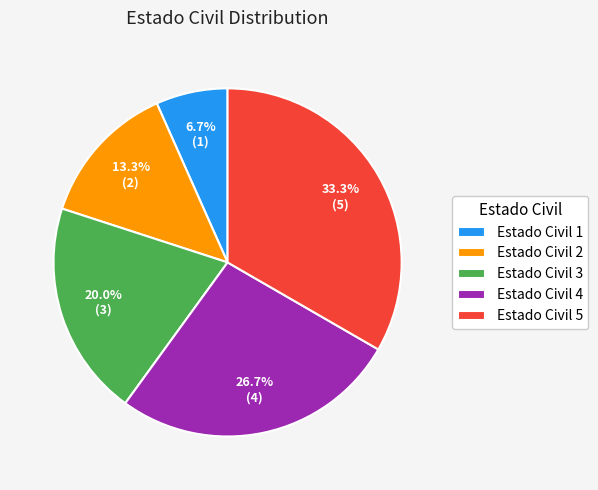

Rank the categories by value from highest to lowest.

Estado Civil 5, Estado Civil 4, Estado Civil 3, Estado Civil 2, Estado Civil 1